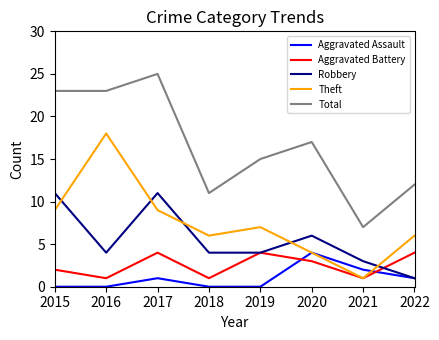

What is the sum of the Robbery values at 2017 and 2022?

12